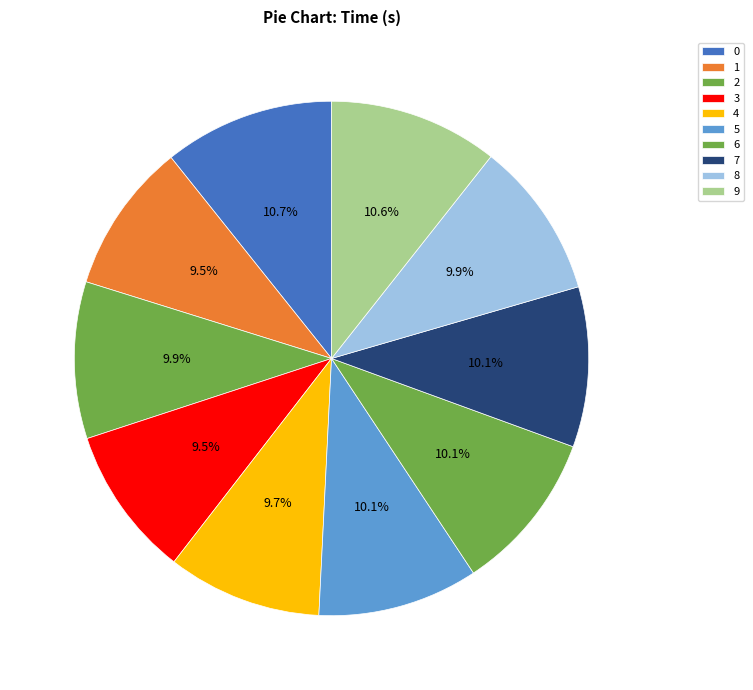

How many slices are in this pie chart?

10